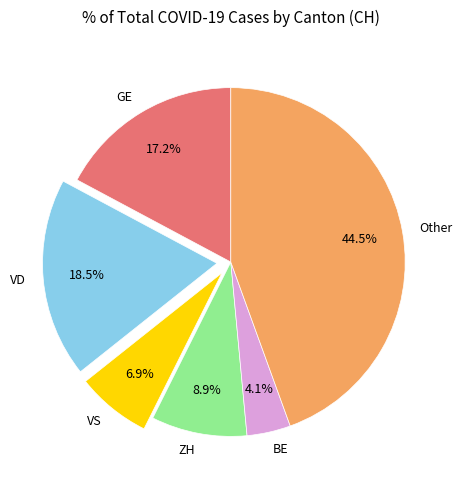

Which slice is the smallest?

BE